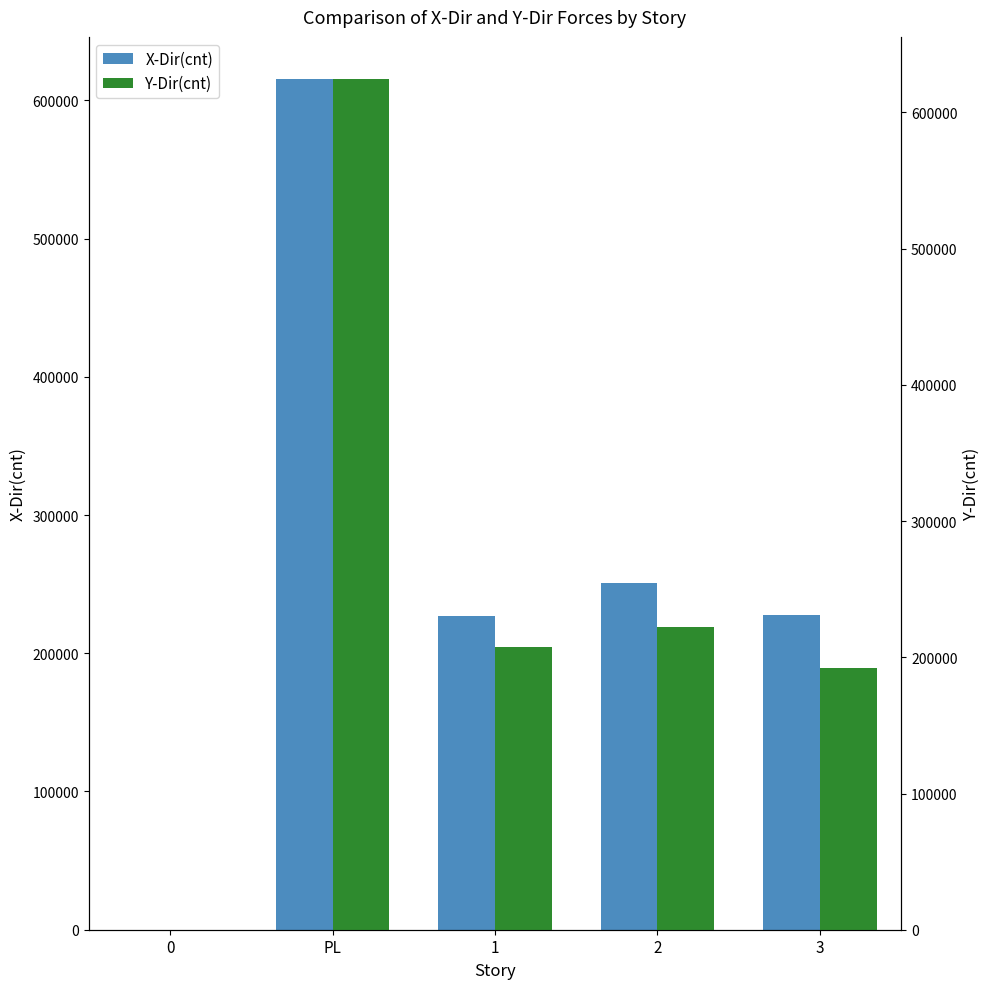

What is the difference between the Y-Dir(cnt) values at 1 and 3?

15789.5